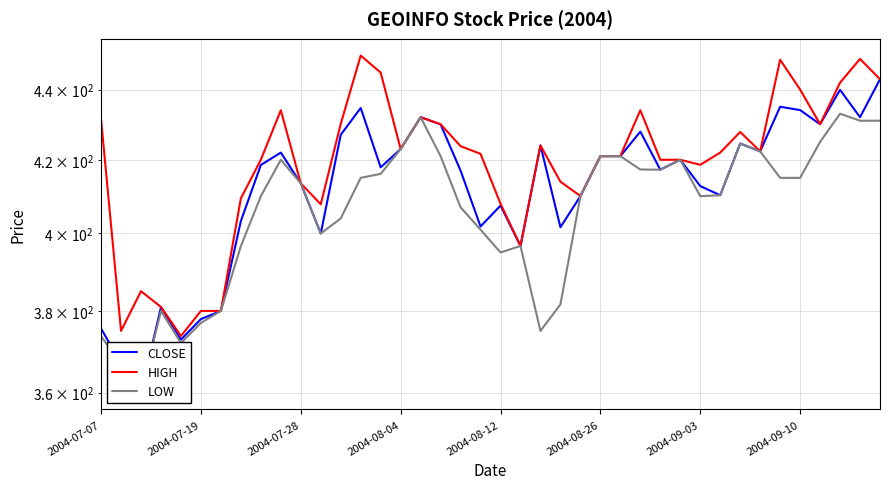

What are all the series names shown in the legend?

CLOSE, HIGH, LOW